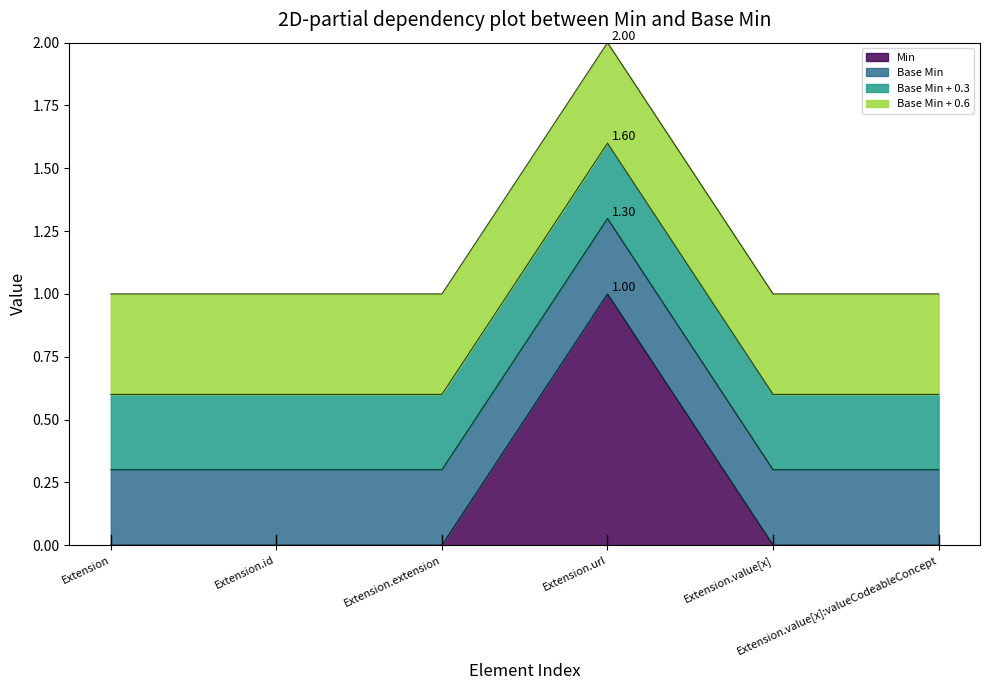

What is the sum of all Min values?

1.0